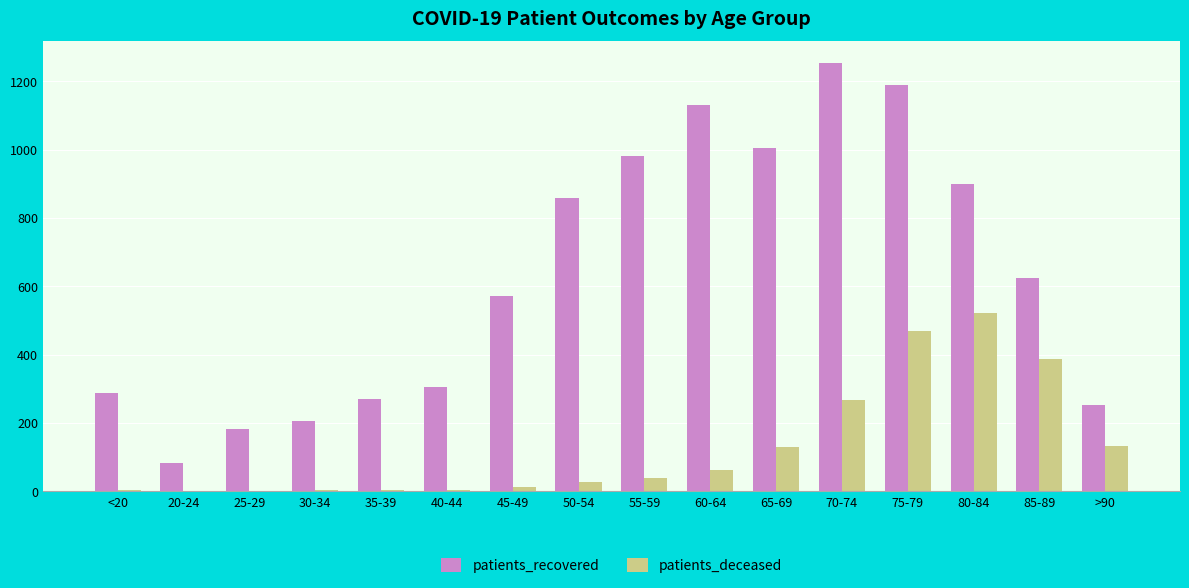

What is the sum of all patients_deceased values?

2059